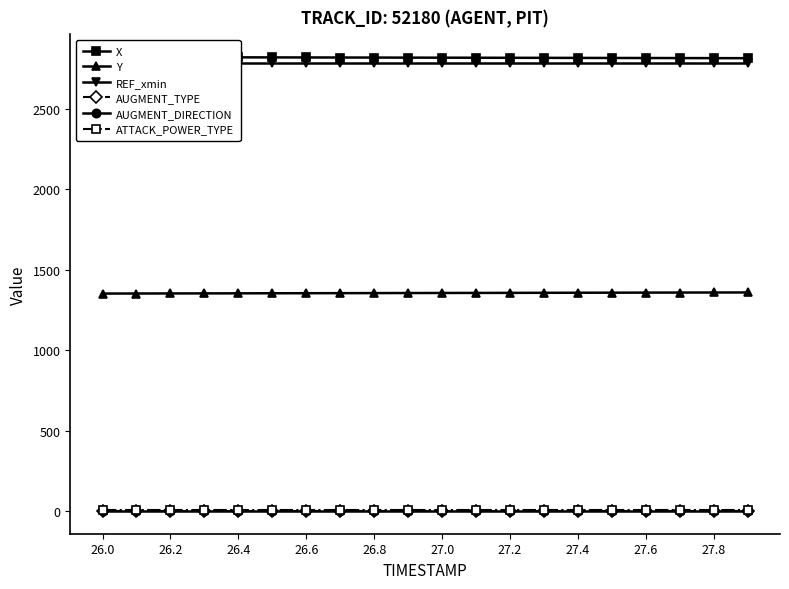

Is it true that ATTACK_POWER_TYPE equals 5.0 at 27.4?

True